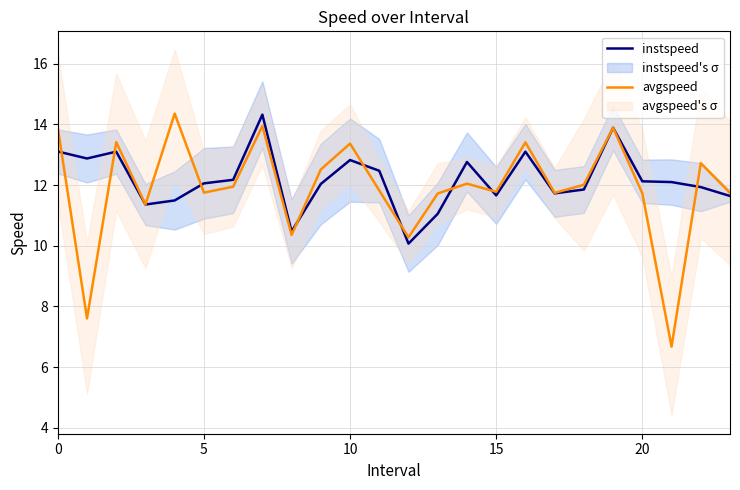

What value does the avgspeed series have at 11?

11.8